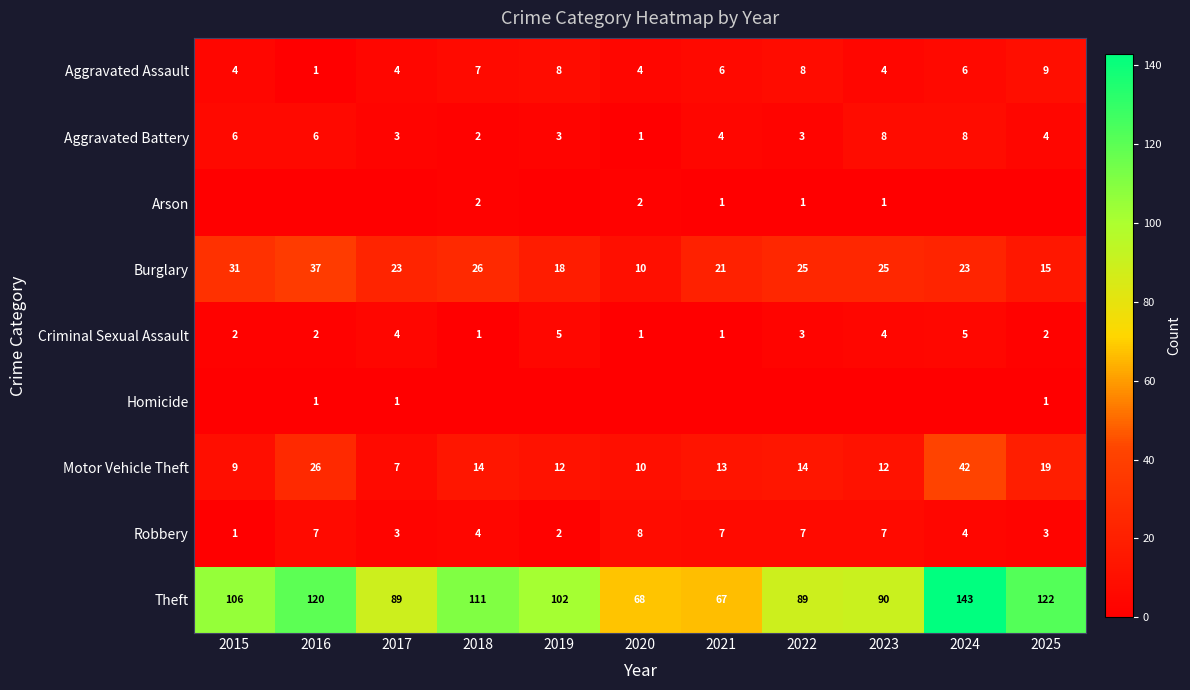

What is the highest value of the Criminal Sexual Assault series?

5